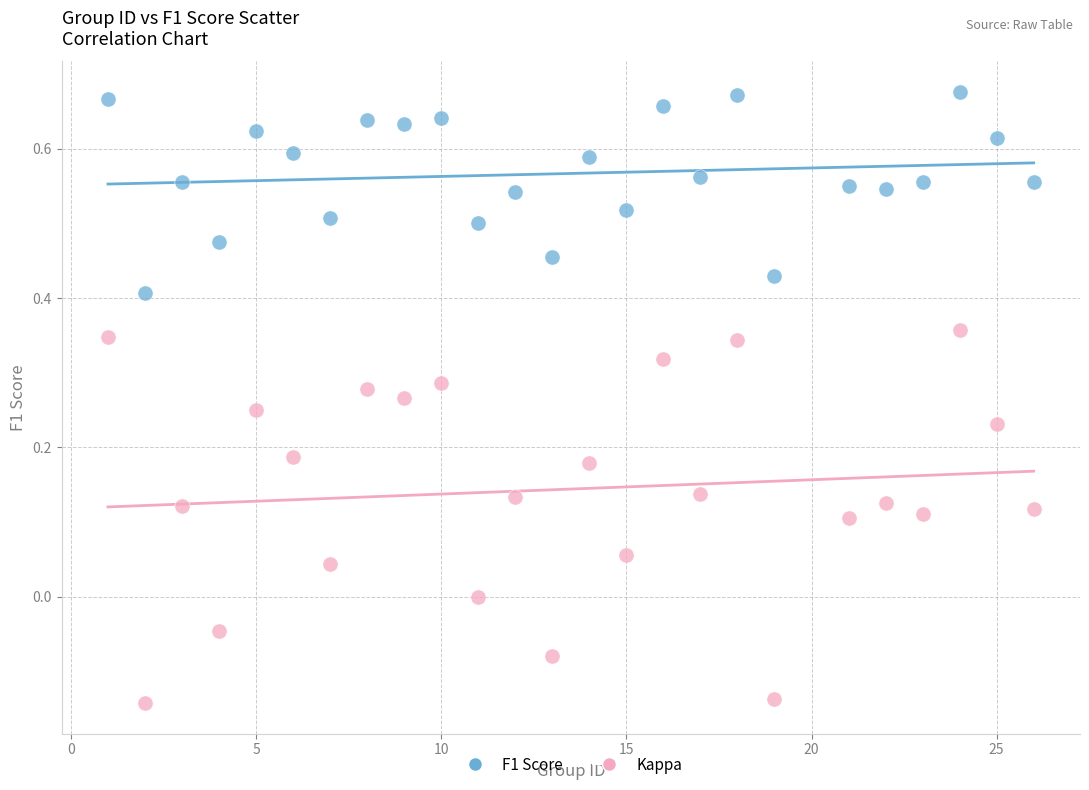

Which series reaches the minimum Y coordinate?

Kappa